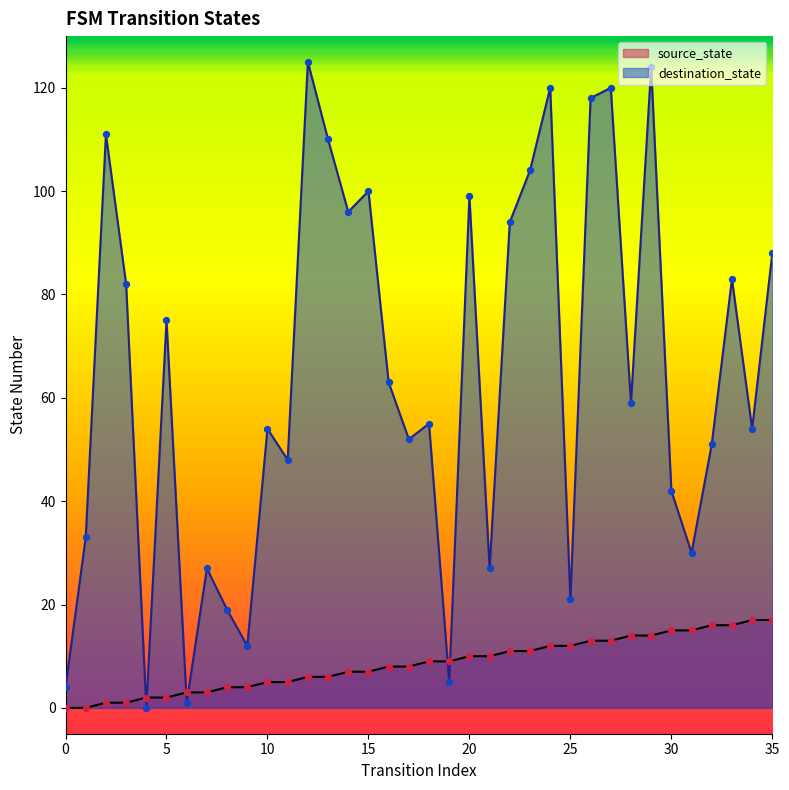

What are all the series names shown in the legend?

source_state, destination_state